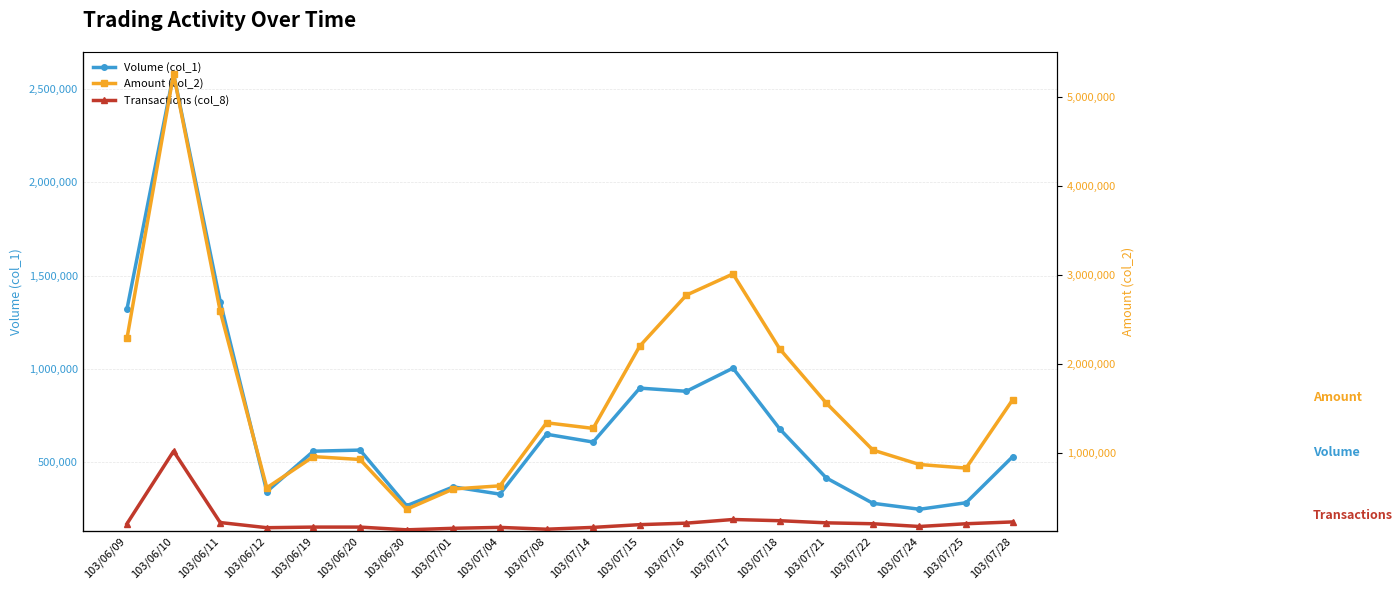

Between 103/06/12 and 103/07/21, which is larger?

103/07/21